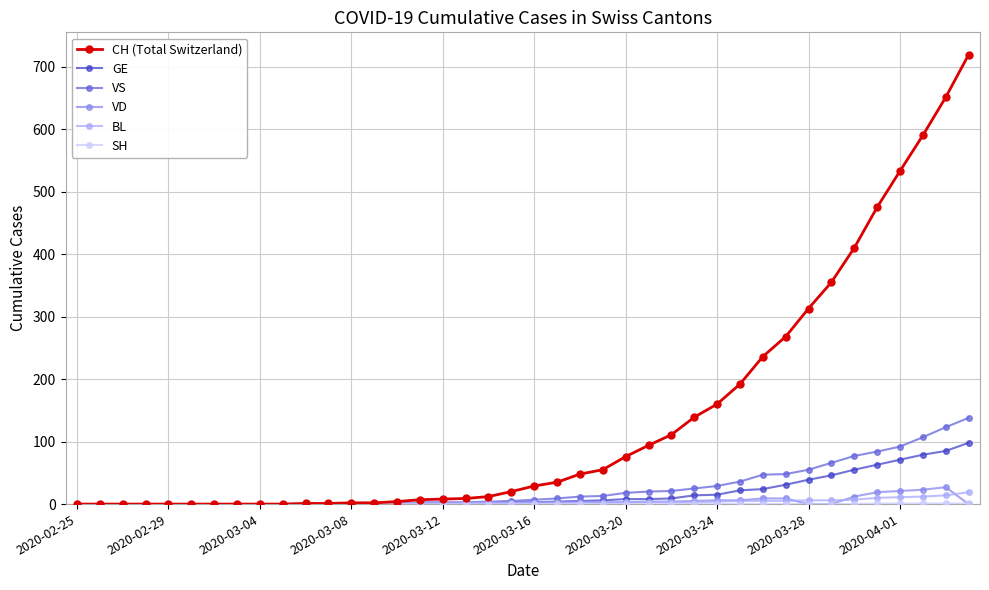

What is the highest value of the CH (Total Switzerland) series?

719